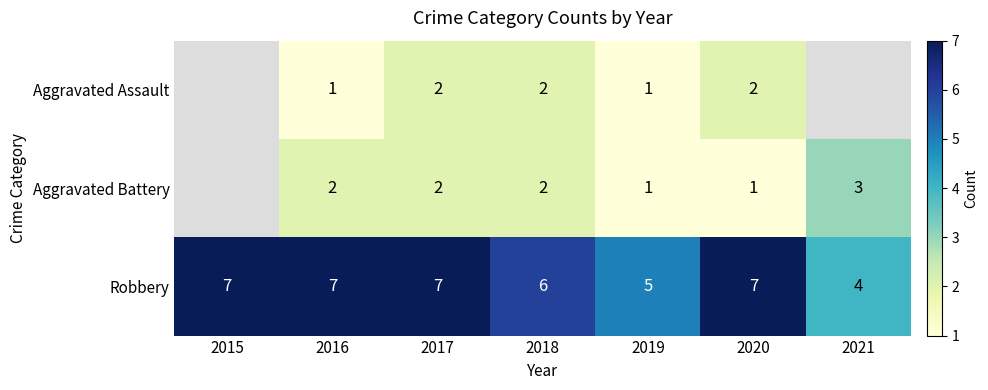

At which category is the sum across all series the highest?

2017